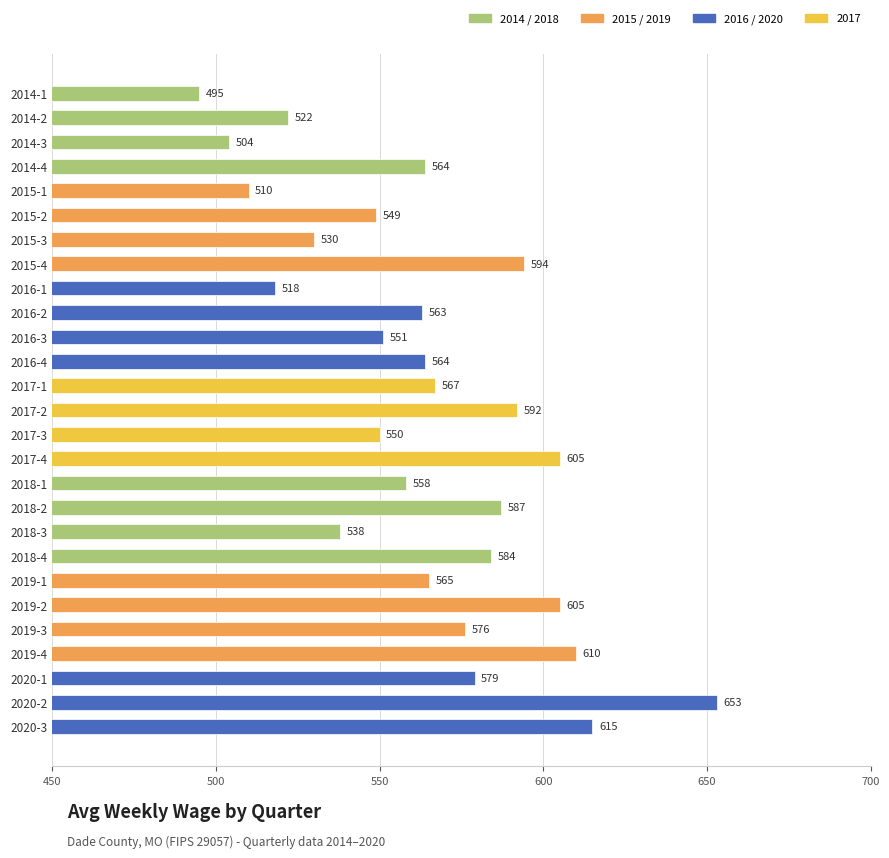

Which label corresponds to the largest value in the chart?

2020-2